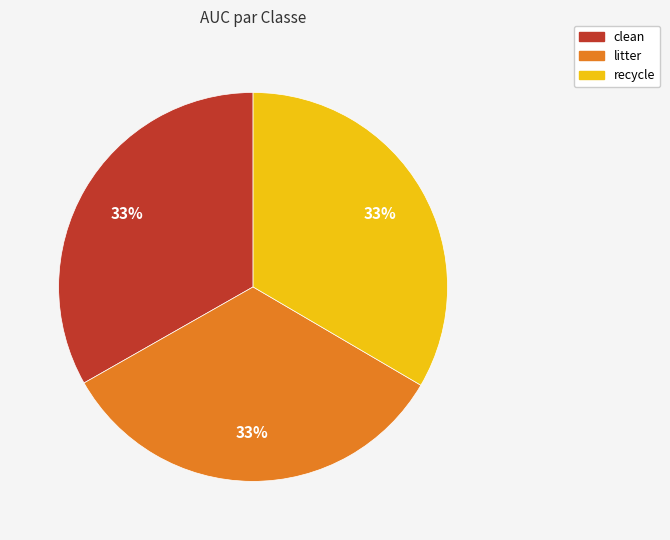

Does clean represent more than half of the total?

No